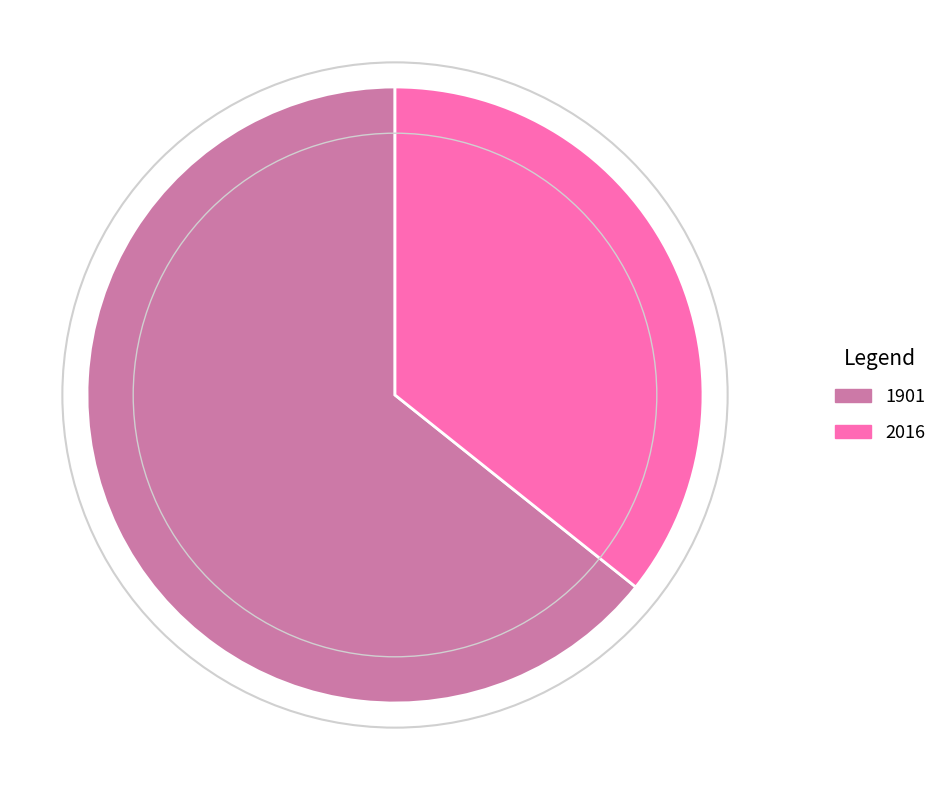

Rank the categories by value from lowest to highest.

2016, 1901